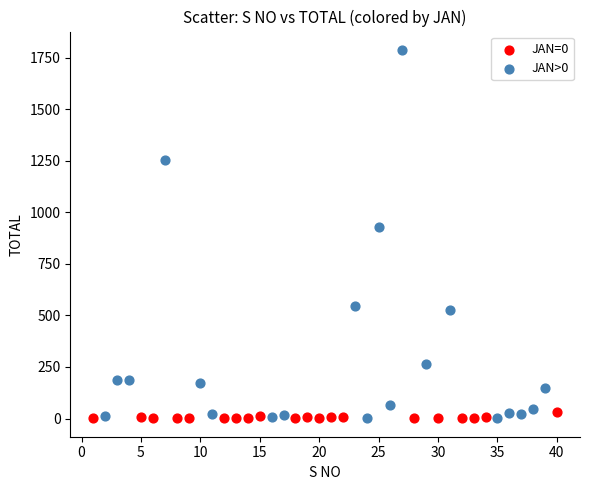

Which series reaches the maximum Y coordinate?

JAN>0